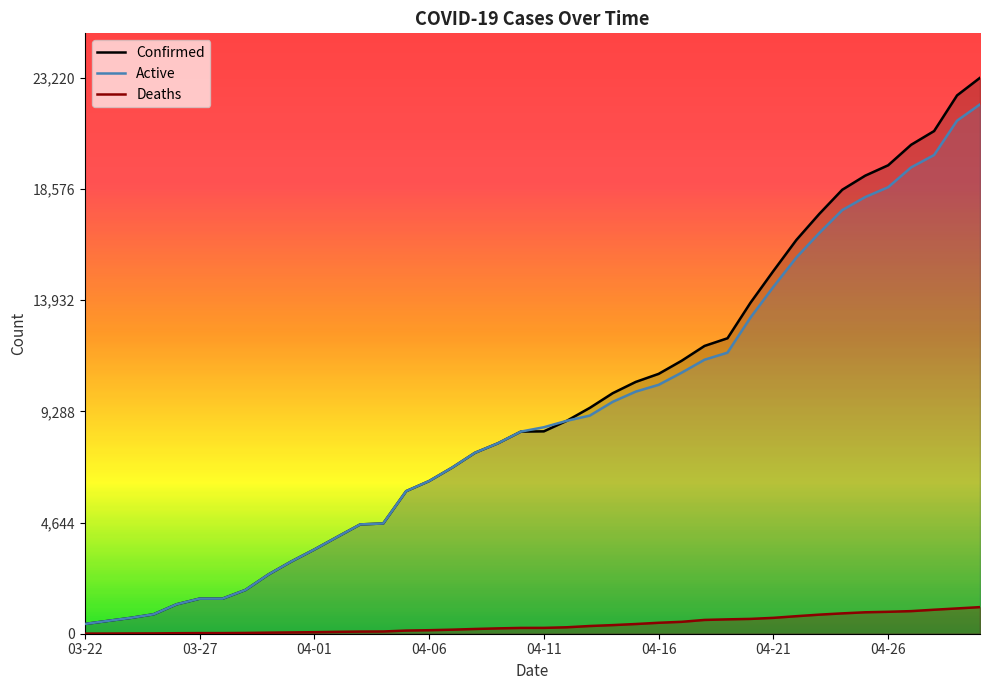

What is the label of the 31st point from the right?

03-31